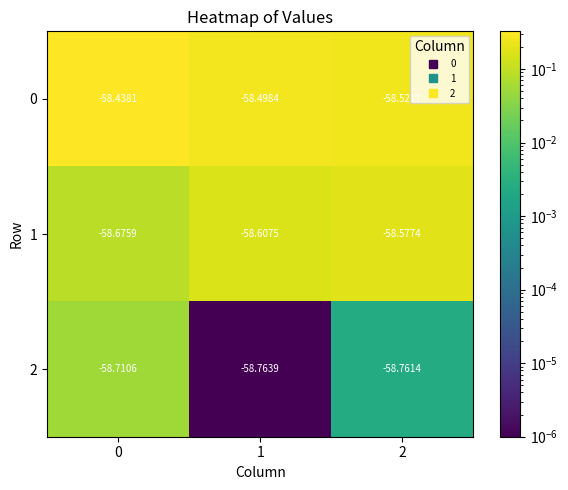

What is the spread (max minus min) of values at 2?

0.2